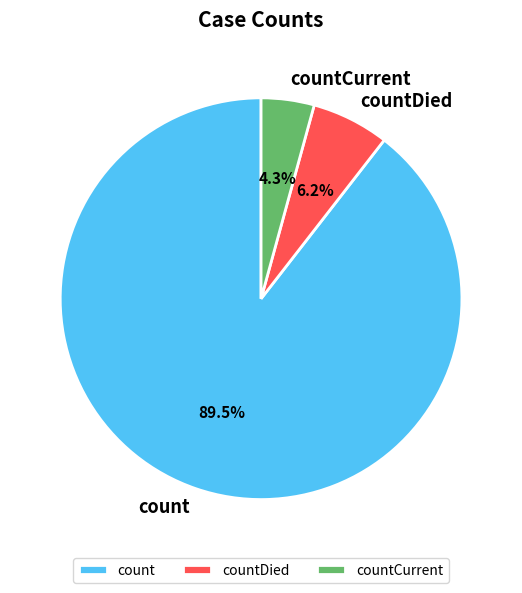

True or false: count accounts for 82% of the total.

False